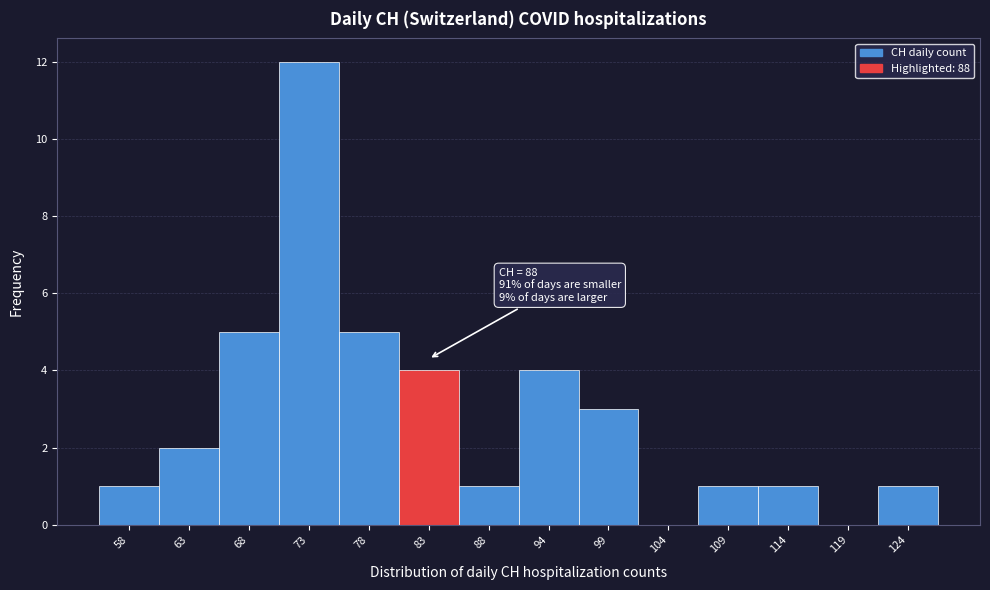

Reading left to right, list all the values displayed in this chart.

58=1	63=2	68=5	73=12	78=5	83=4	88=1	94=4	99=3	104=0	109=1	114=1	119=0	124=1